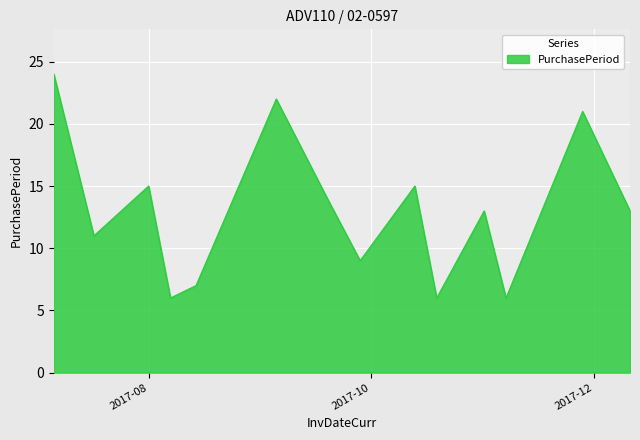

What is the minimum value shown in the chart?

6